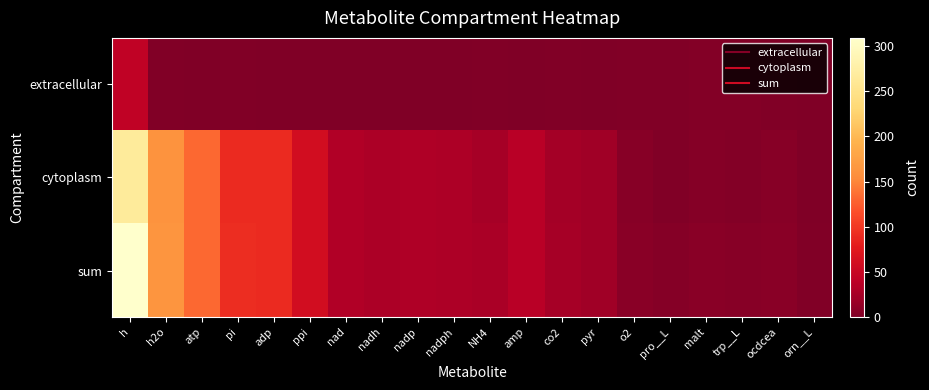

Which series has the largest total across all categories?

sum